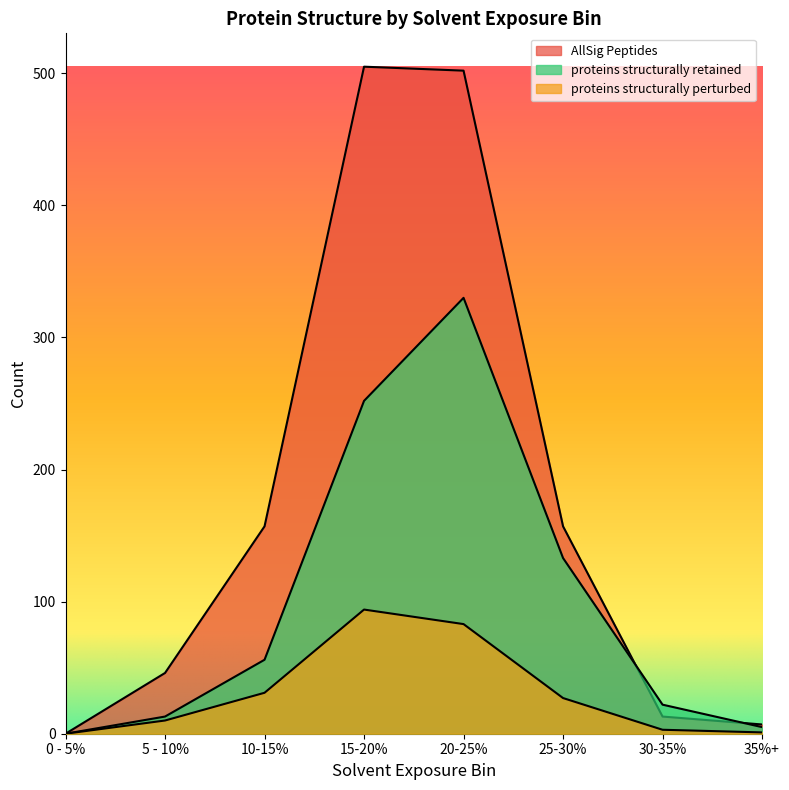

What is the average value of the AllSig Peptides series?

173